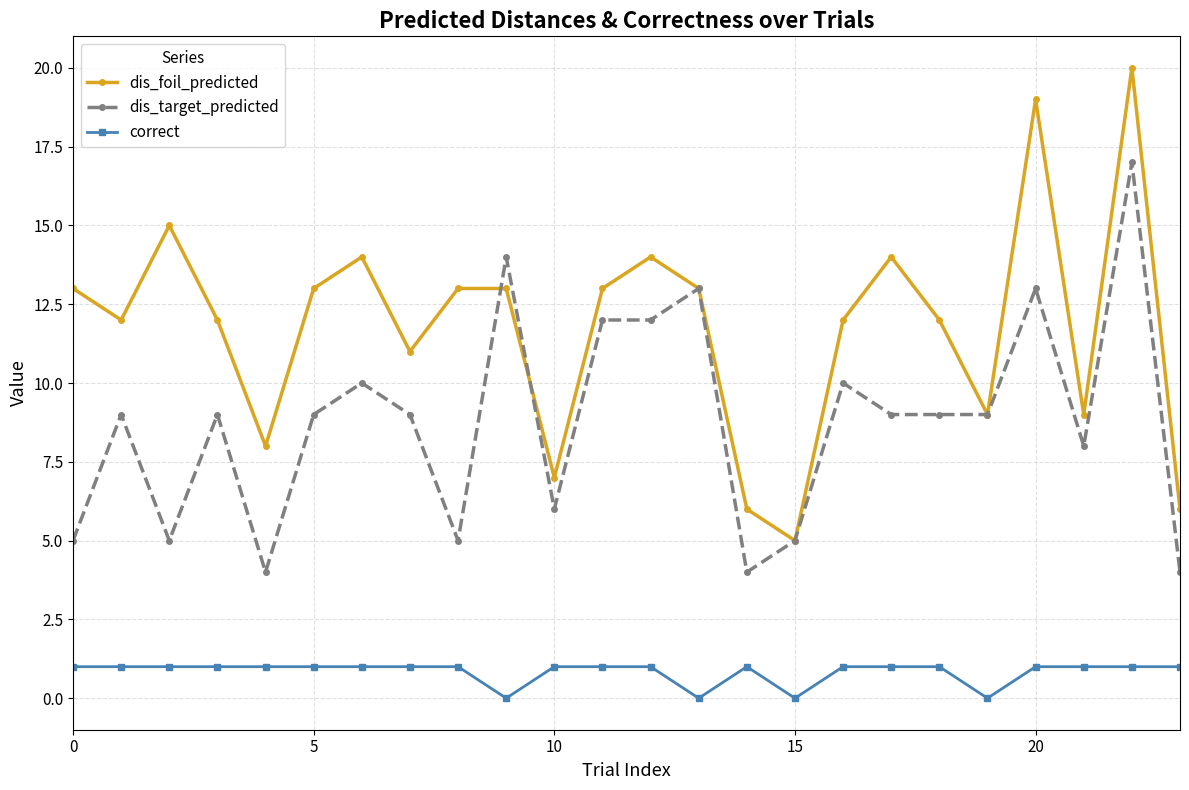

True or false: dis_target_predicted has more than 0 points higher than both neighbors.

True